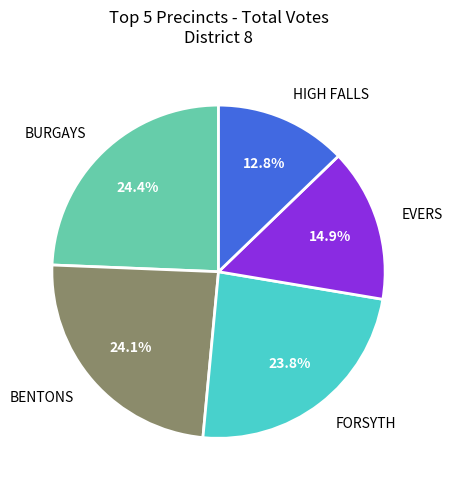

How much of the chart is everything except EVERS?

85.1%